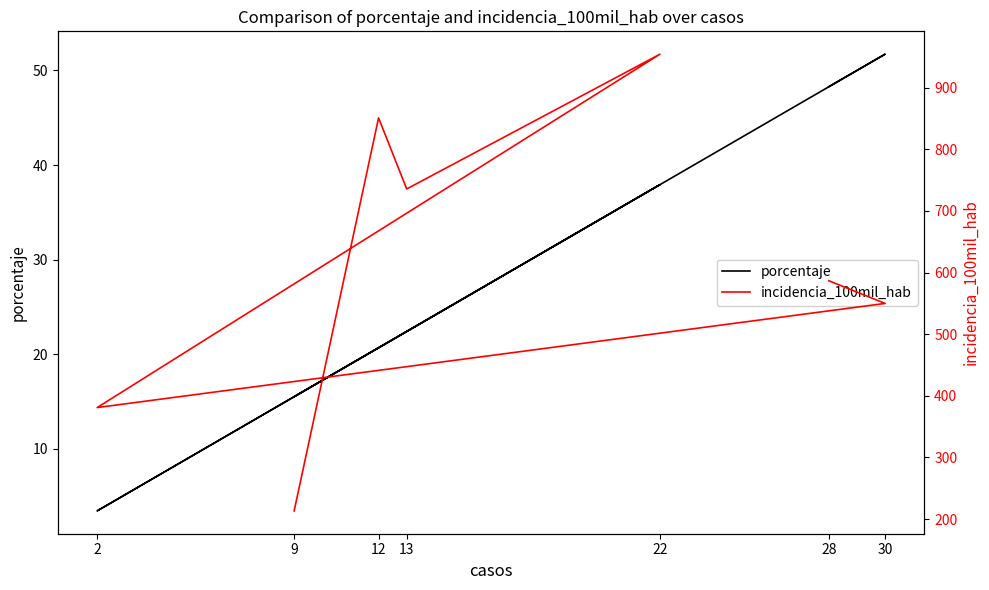

How many interior local peaks does the porcentaje series have?

2